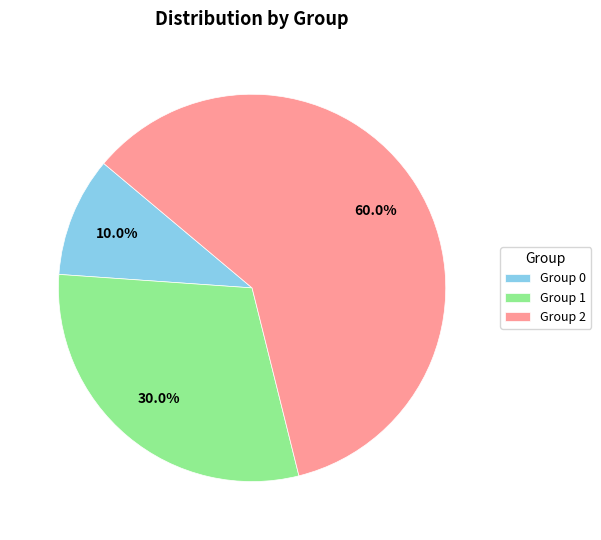

Which slice is the largest?

Group 2